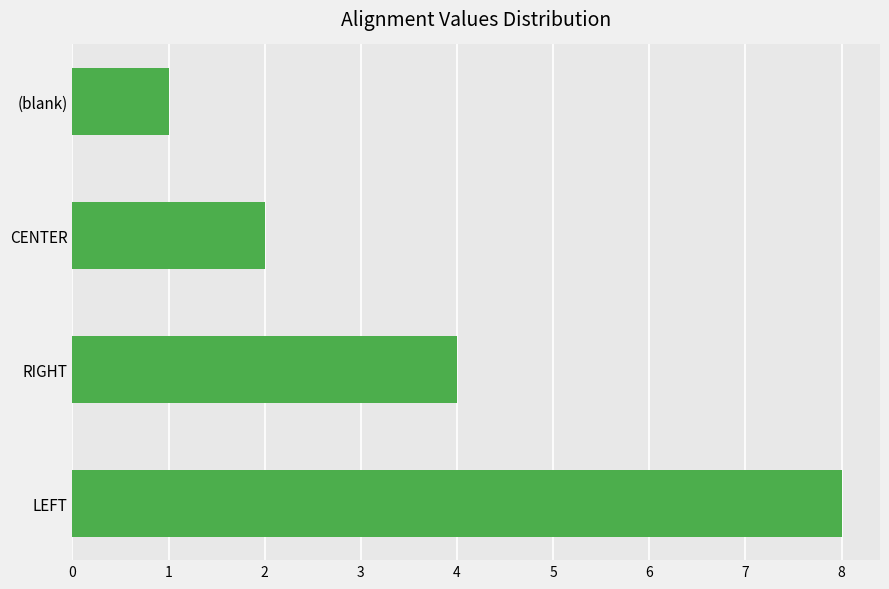

Reading bottom to top, extract all data points from this chart.

LEFT=8	RIGHT=4	CENTER=2	(blank)=1